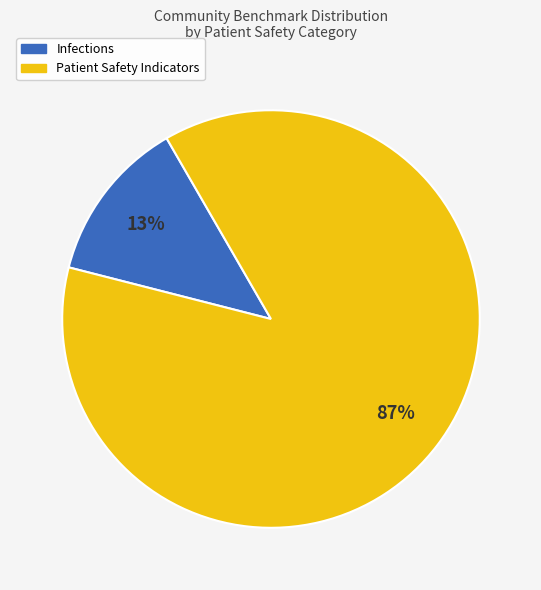

Is there any slice that represents more than half of the pie?

Yes